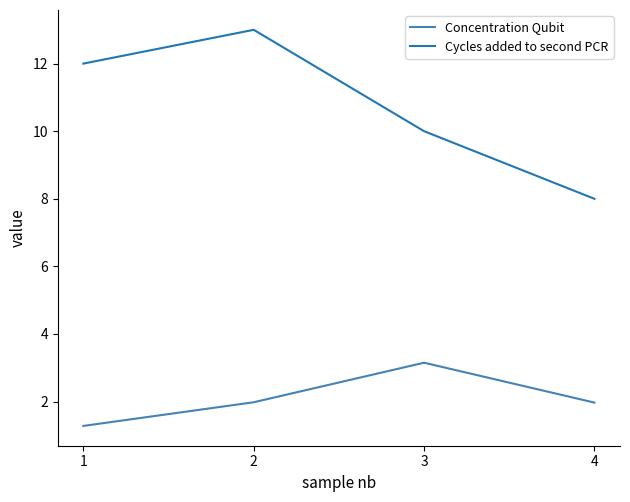

Where is the first local maximum for Concentration Qubit?

3